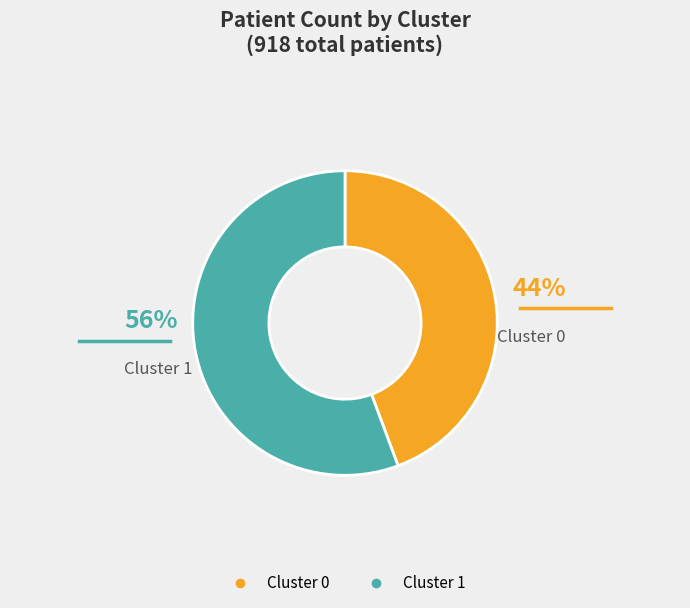

Count the number of slices in the pie.

2